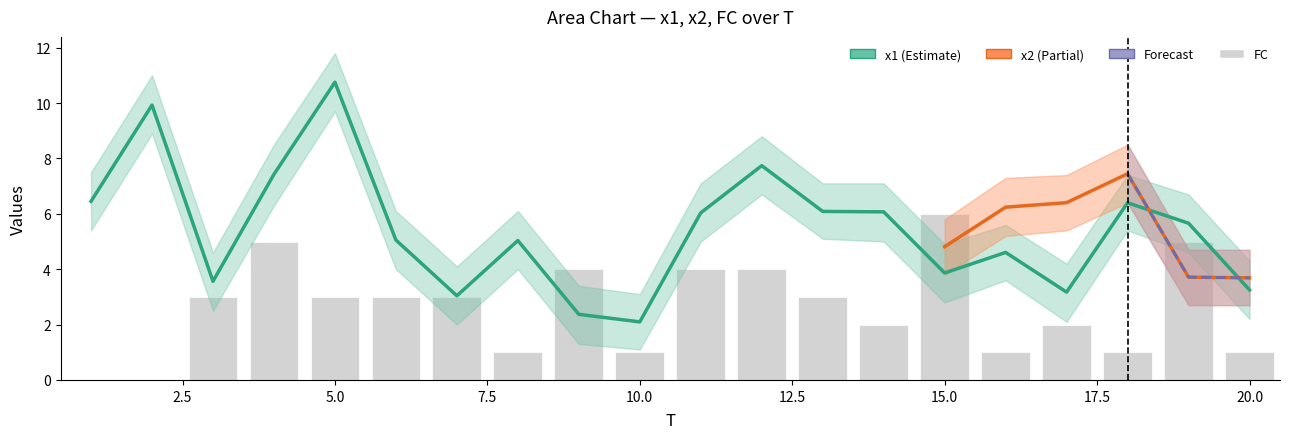

Which series has the largest total across all categories?

x1